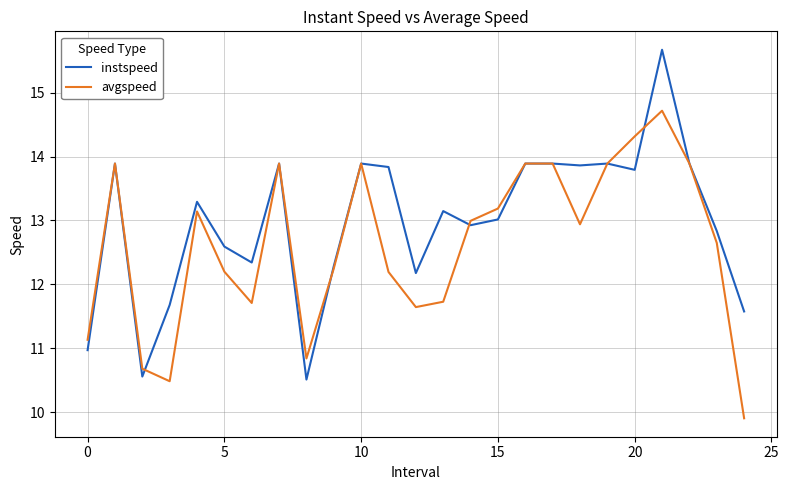

Which series has the widest spread of values?

instspeed